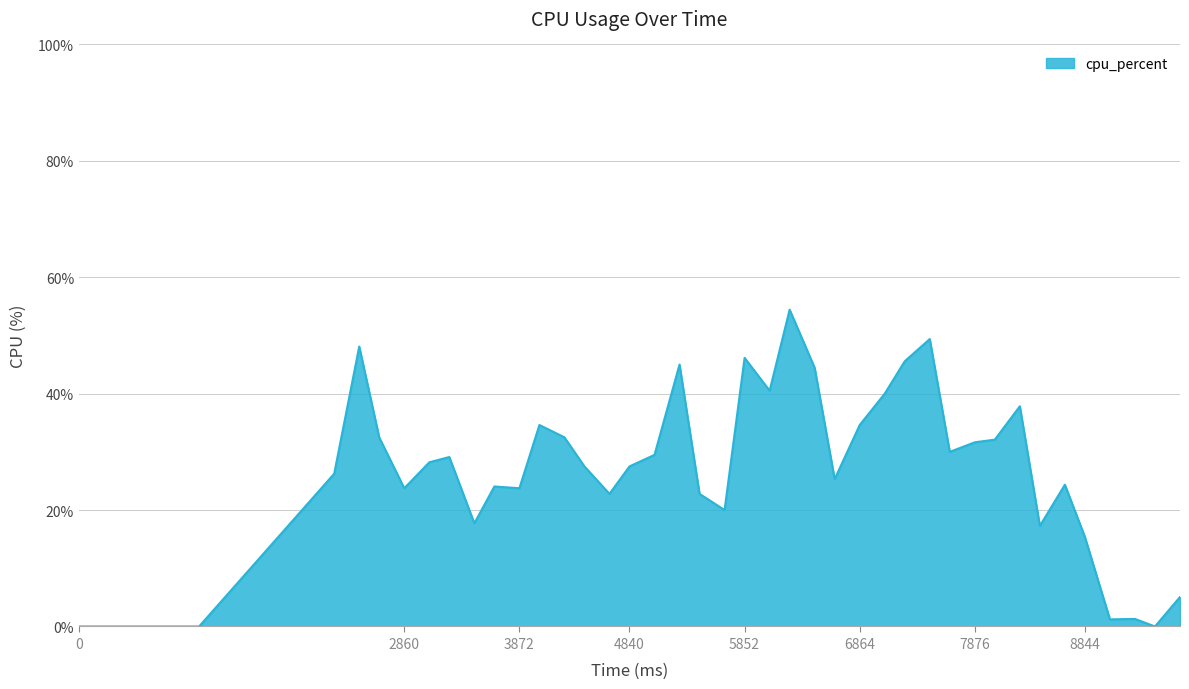

What is the greatest value displayed?

54.4